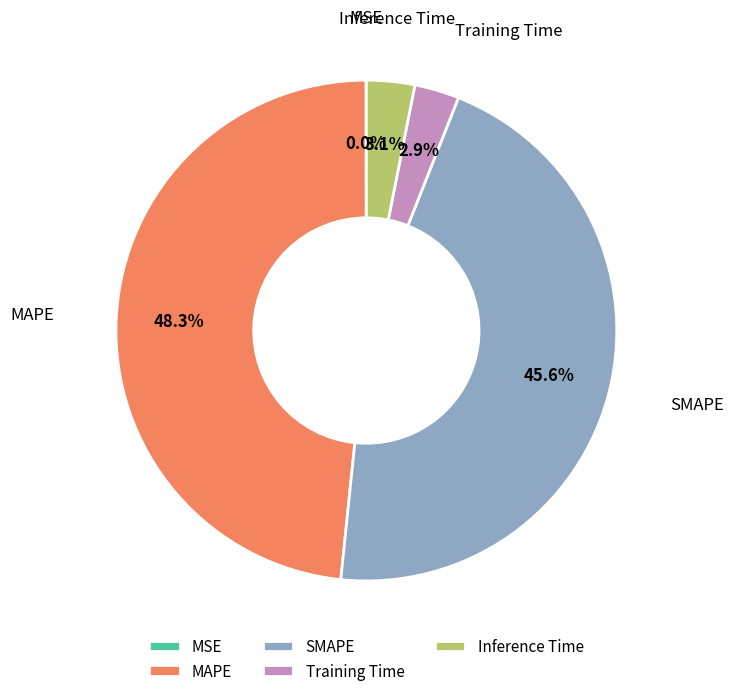

What is the largest slice in the pie chart?

MAPE